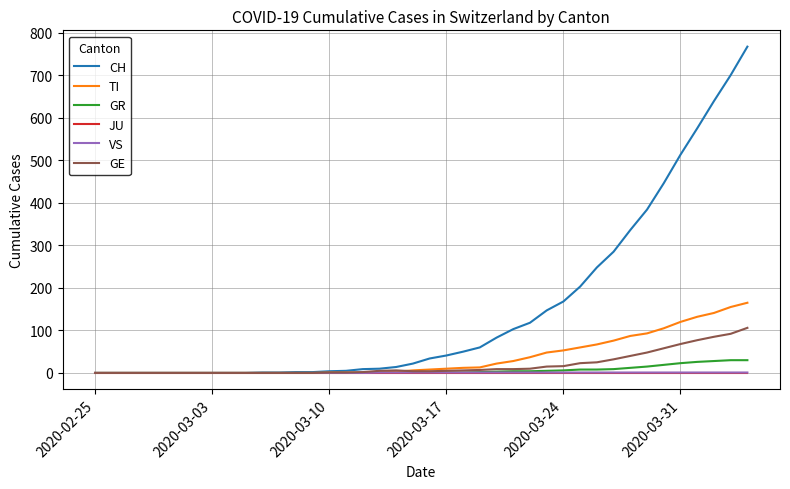

What is the highest value of the CH series?

767